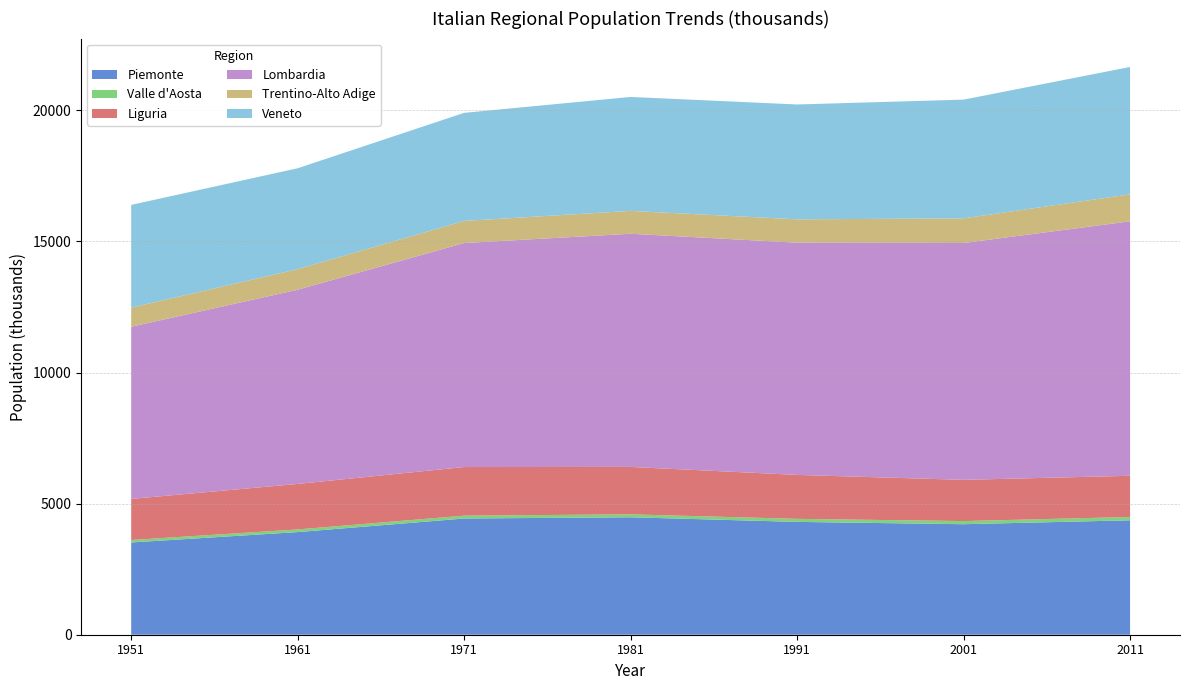

Reading left to right, transcribe all the data shown in this chart.

Piemonte: 1951=3518.0	1961=3914.2	1971=4432.0	1981=4479.0	1991=4303.0	2001=4214.7	2011=4363.9
Valle d'Aosta: 1951=94.0	1961=101.0	1971=109.0	1981=112.0	1991=116.0	2001=119.5	2011=126.8
Liguria: 1951=1567.0	1961=1735.3	1971=1854.0	1981=1808.0	1991=1676.0	2001=1571.8	2011=1570.7
Lombardia: 1951=6566.0	1961=7406.2	1971=8543.0	1981=8892.0	1991=8856.0	2001=9032.6	2011=9704.2
Trentino-Alto Adige: 1951=729.0	1961=786.0	1971=842.0	1981=873.0	1991=890.0	2001=940.0	2011=1029.5
Veneto: 1951=3918.0	1961=3846.6	1971=4123.0	1981=4345.0	1991=4381.0	2001=4527.7	2011=4857.2